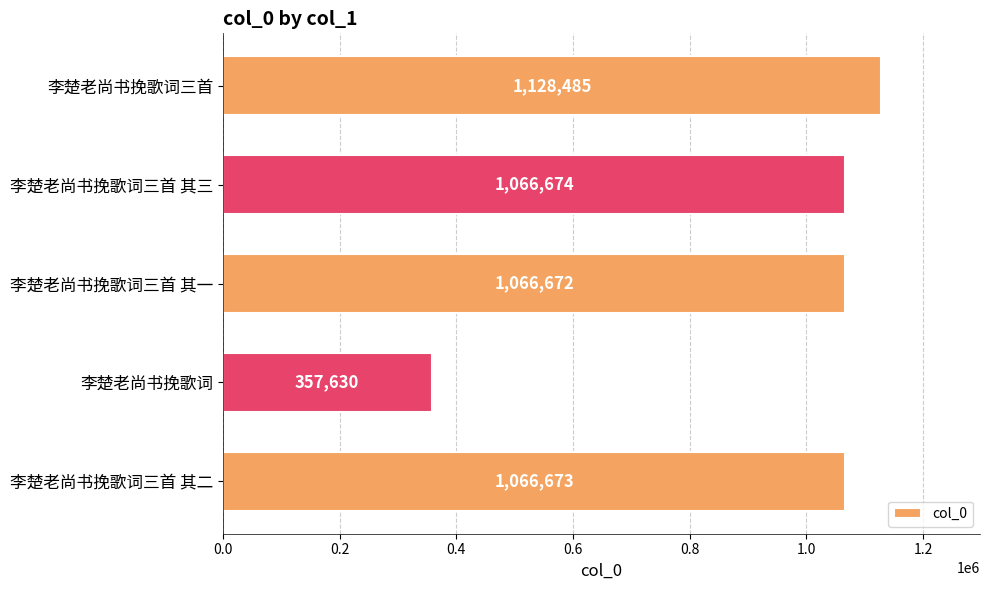

Reading bottom to top, transcribe all the data shown in this chart.

李楚老尚书挽歌词三首 其二=1066673	李楚老尚书挽歌词=357630	李楚老尚书挽歌词三首 其一=1066672	李楚老尚书挽歌词三首 其三=1066674	李楚老尚书挽歌词三首=1128485